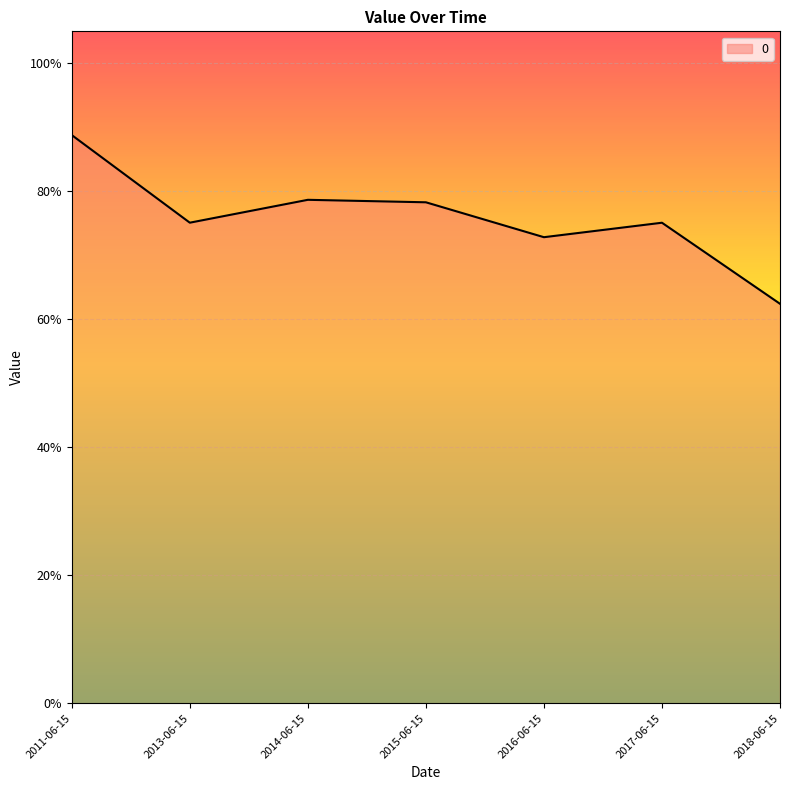

Does the chart have visible grid lines?

Yes